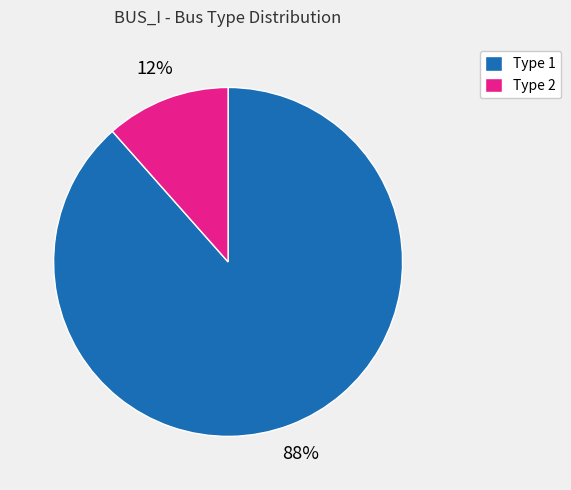

What percentage is the Type 2 slice, to the nearest percent?

12%